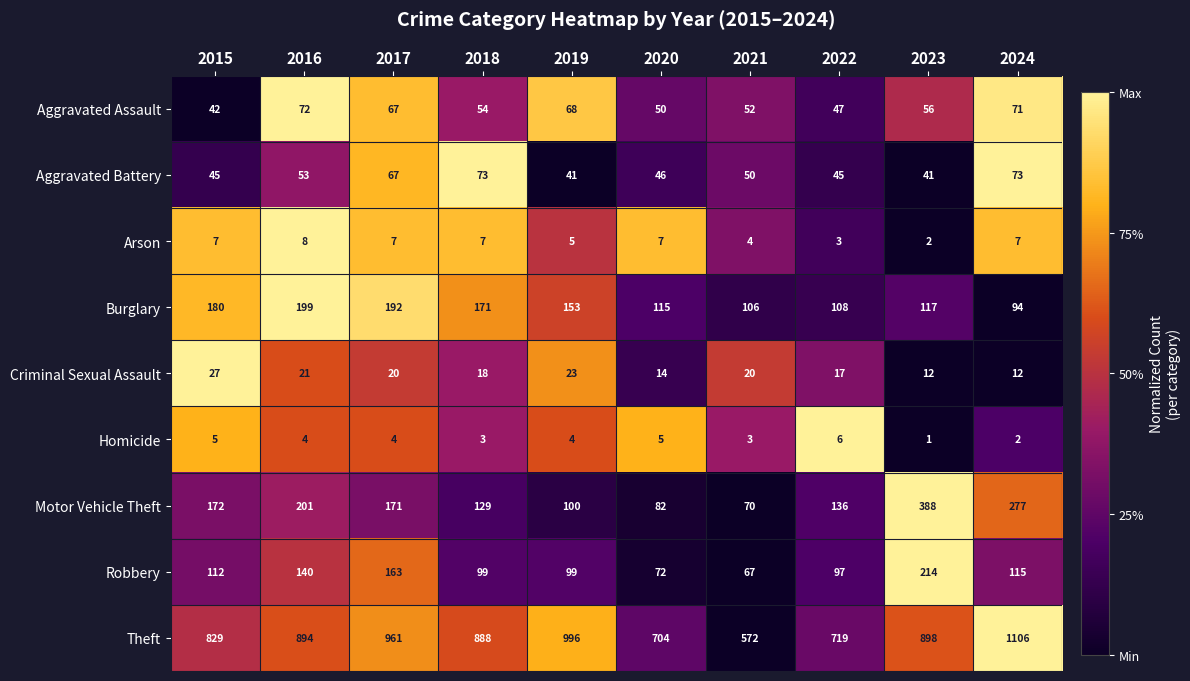

Which series changed the most between 2019 and 2023?

Motor Vehicle Theft